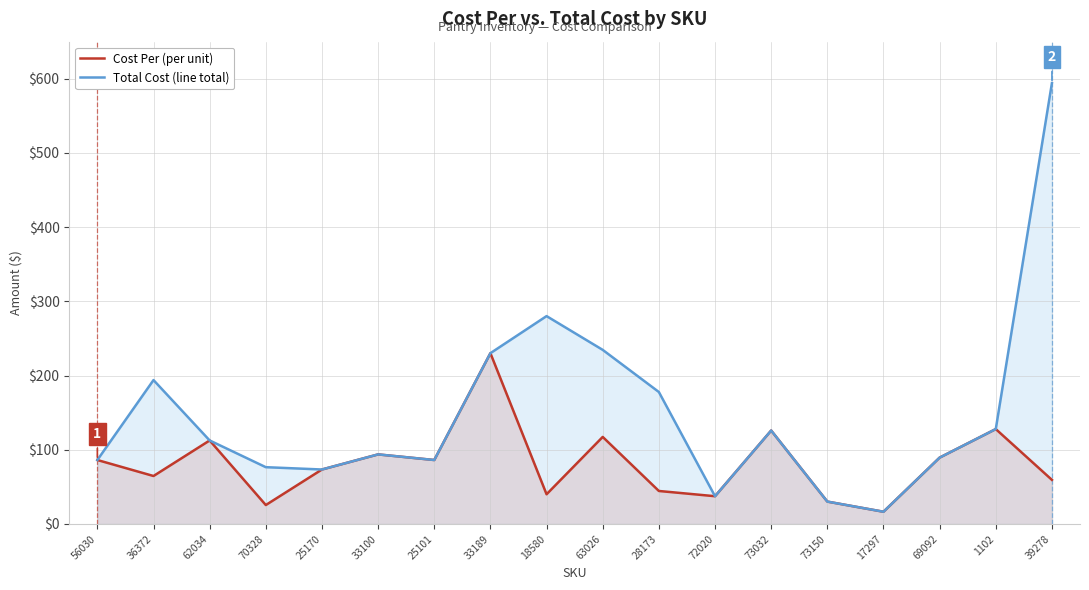

Reading left to right, extract all data points from this chart.

Cost Per (per unit): 86.2	64.6	112.5	25.5	73.4	93.8	86.2	230.2	40.0	117.3	44.5	37.4	125.9	30.2	16.5	89.4	127.9	59.4
Total Cost (line total): 86.2	193.9	112.5	76.5	73.4	93.8	86.2	230.2	280.1	234.6	177.8	37.4	125.9	30.2	16.5	89.4	127.9	594.2